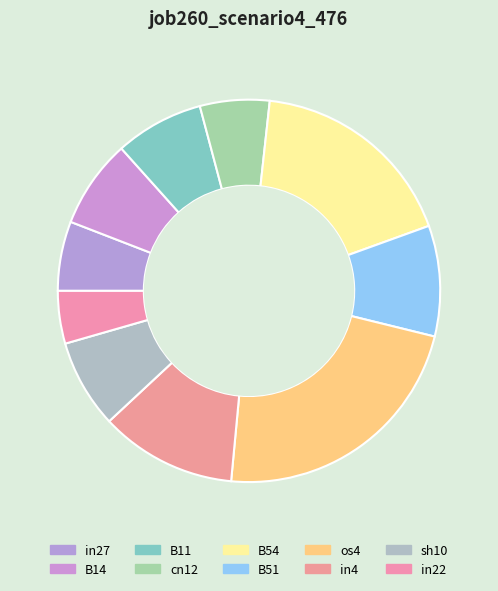

Is there any slice that represents more than half of the pie?

No